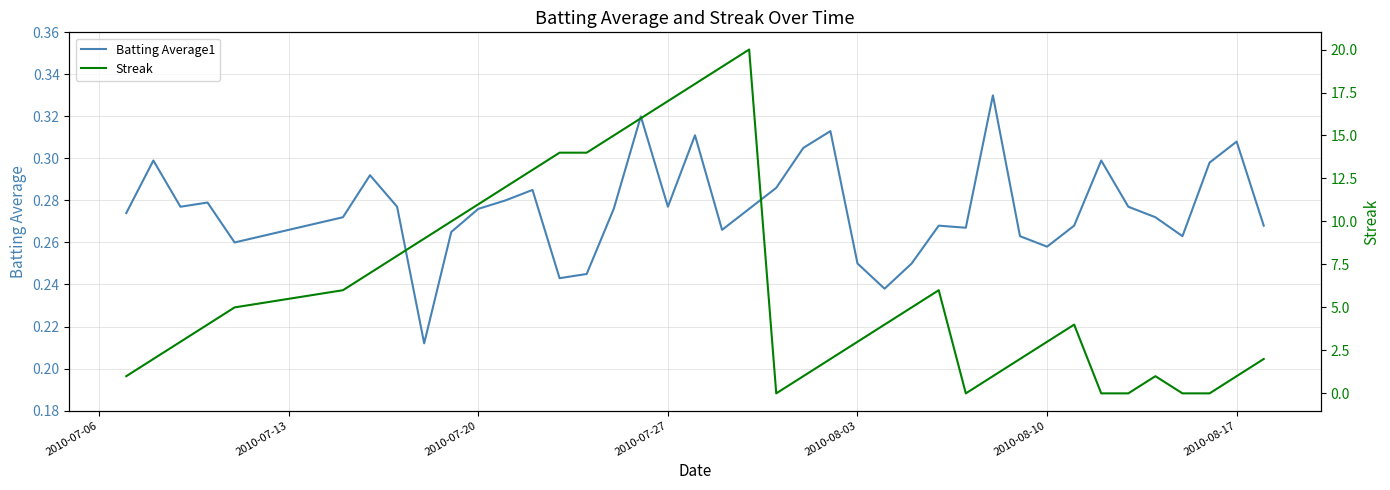

Which series has the widest spread of values?

Streak